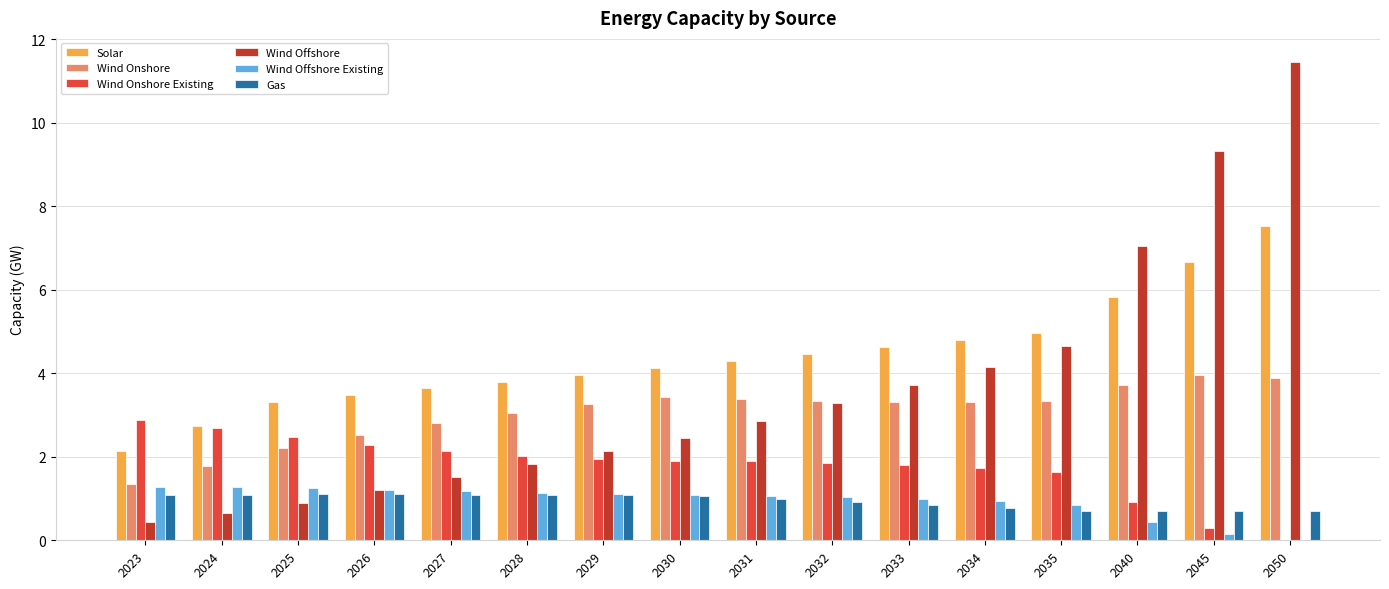

Which label corresponds to the largest value in the chart?

2050